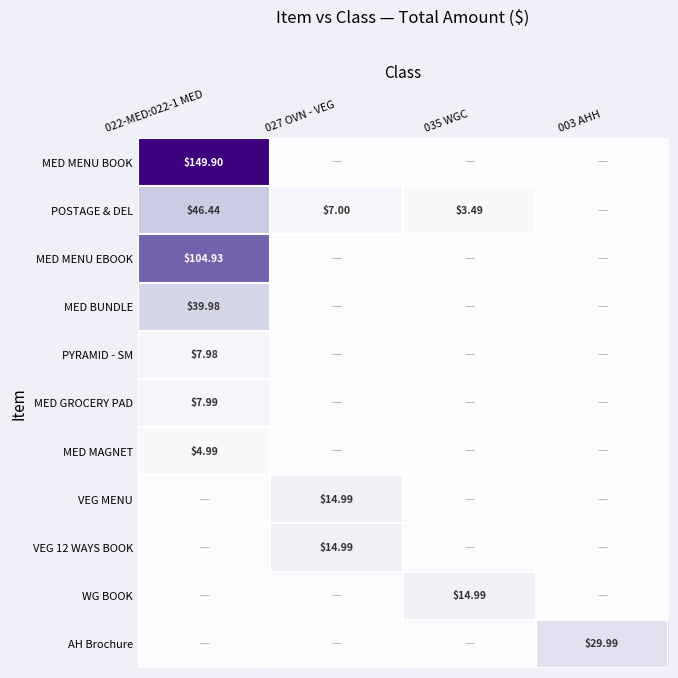

Is it true that MED BUNDLE equals 0.0 at 003 AHH?

True